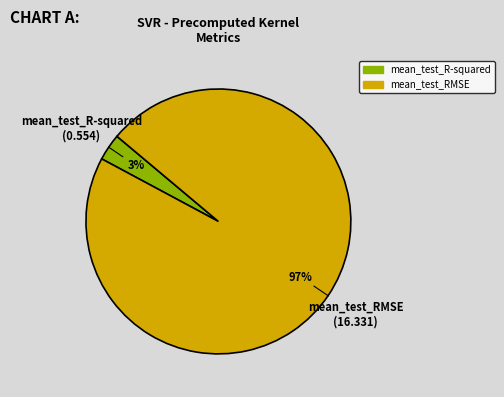

To the nearest percent, what is the average slice percentage?

50%